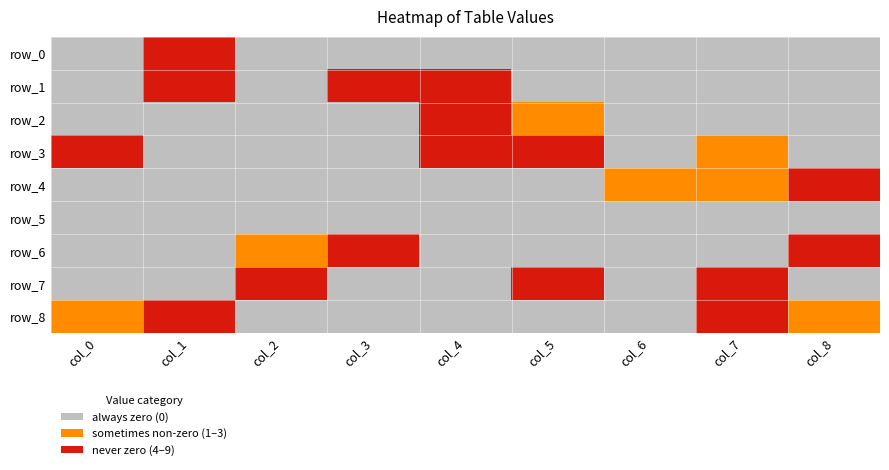

What is the maximum value shown in the chart?

9